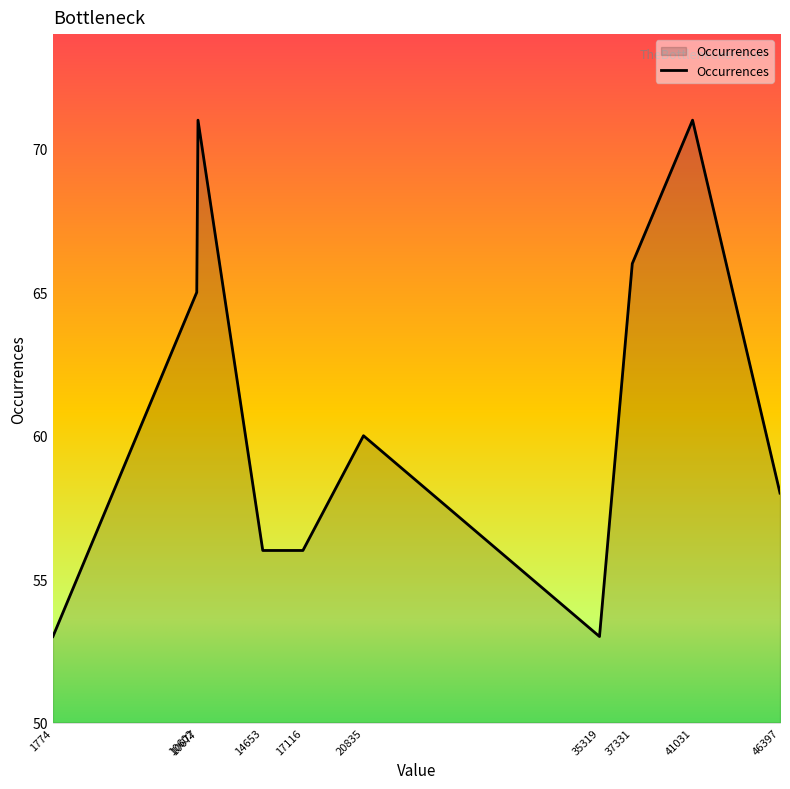

How many values are below 60?

5